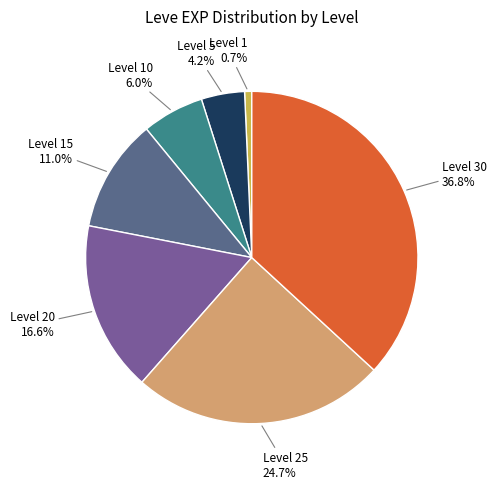

Which has a higher value, Level 30 or Level 5?

Level 30